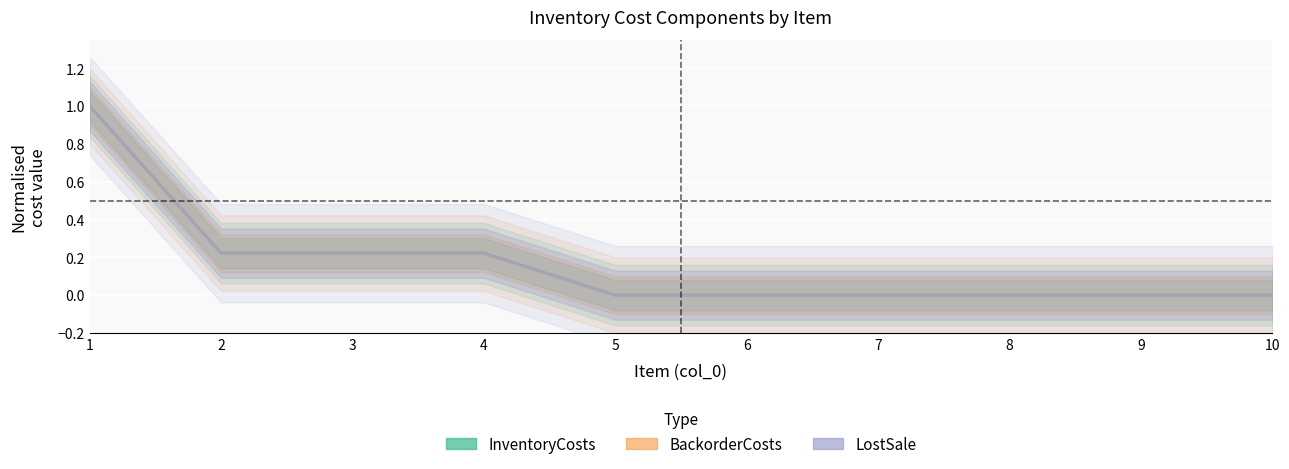

Which category has the lowest value in the LostSale (normalised) series?

5